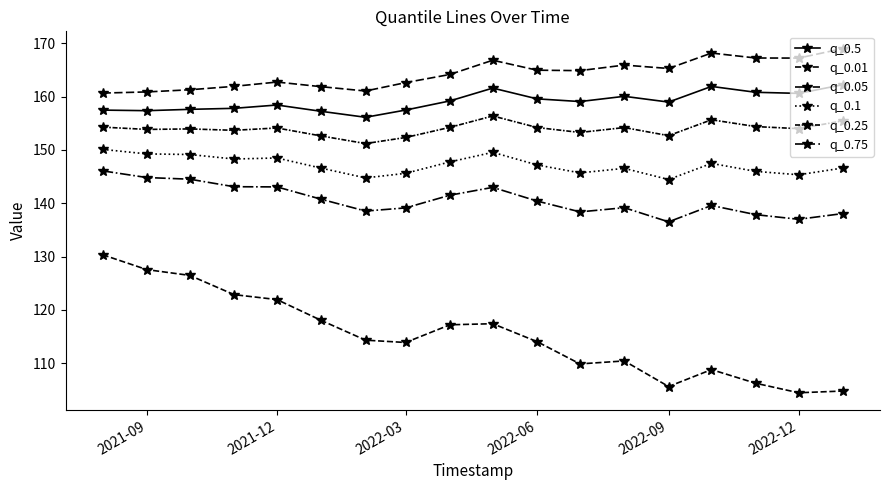

Reading left to right, list all the values displayed in this chart.

q_0.5: 157.5	157.3	157.6	157.8	158.4	157.2	156.1	157.5	159.2	161.6	159.6	159.1	160.0	159.0	161.9	160.8	160.6	162.2
q_0.01: 130.3	127.6	126.5	122.9	121.9	118.0	114.3	113.9	117.2	117.4	114.0	109.9	110.4	105.6	108.8	106.2	104.5	104.8
q_0.05: 146.1	144.8	144.5	143.1	143.1	140.7	138.5	139.1	141.5	143.0	140.4	138.4	139.2	136.5	139.6	137.9	137.0	138.1
q_0.1: 150.1	149.2	149.1	148.3	148.5	146.6	144.7	145.6	147.7	149.5	147.2	145.7	146.5	144.4	147.5	146.0	145.3	146.6
q_0.25: 154.3	153.8	153.9	153.7	154.1	152.6	151.2	152.3	154.2	156.4	154.2	153.3	154.2	152.7	155.6	154.4	154.0	155.5
q_0.75: 160.6	160.9	161.3	161.9	162.7	161.8	161.0	162.6	164.1	166.8	164.9	164.9	165.9	165.3	168.2	167.2	167.2	169.0